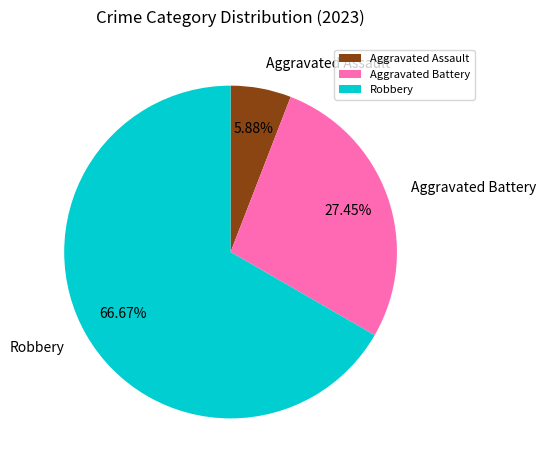

How many slices are in this pie chart?

3